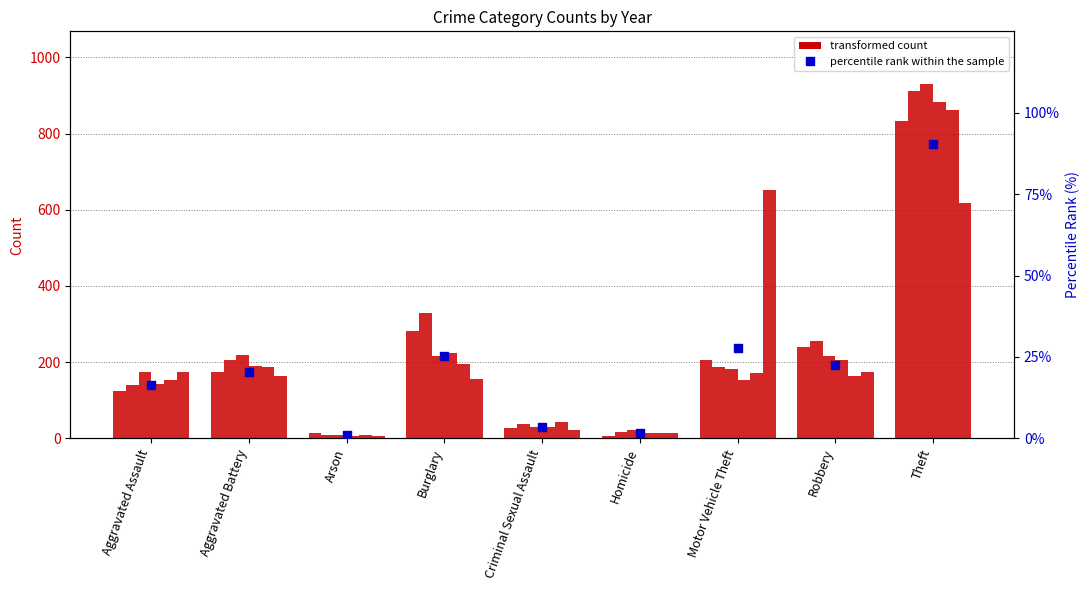

Which has a higher value, Robbery or Theft?

Theft